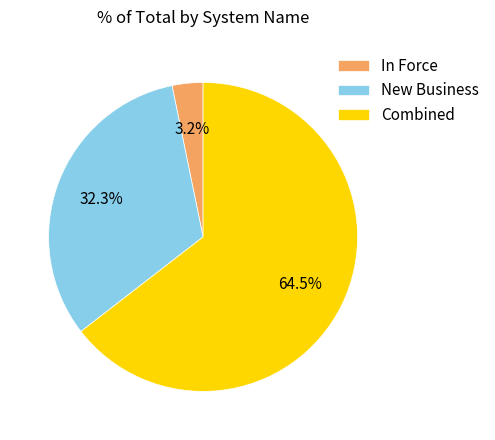

Which category accounts for the majority?

Combined